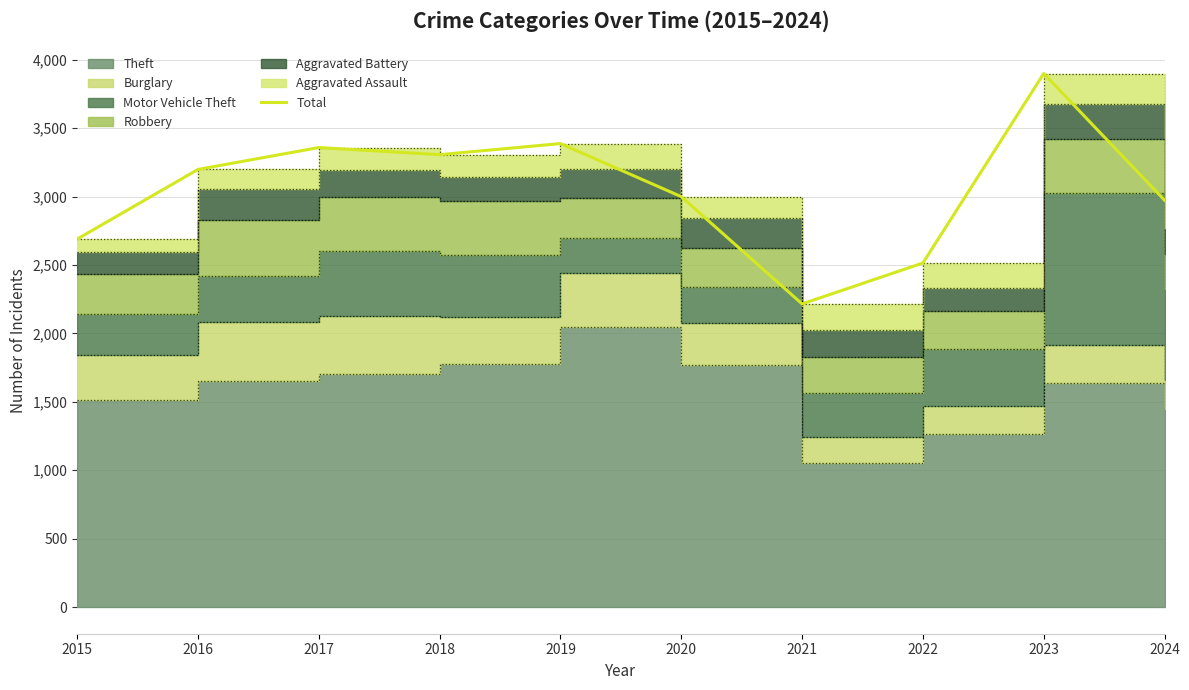

At which category does the data reach its first local peak?

2017